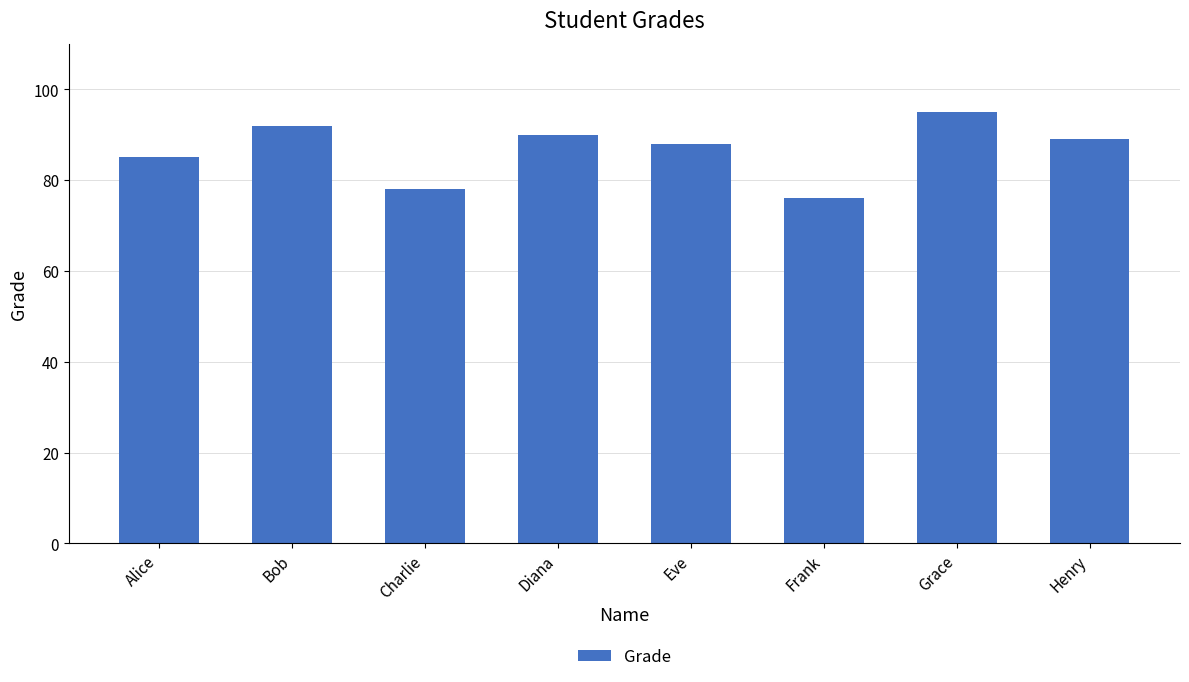

List the labels in order of value, smallest first.

Frank, Charlie, Alice, Eve, Henry, Diana, Bob, Grace